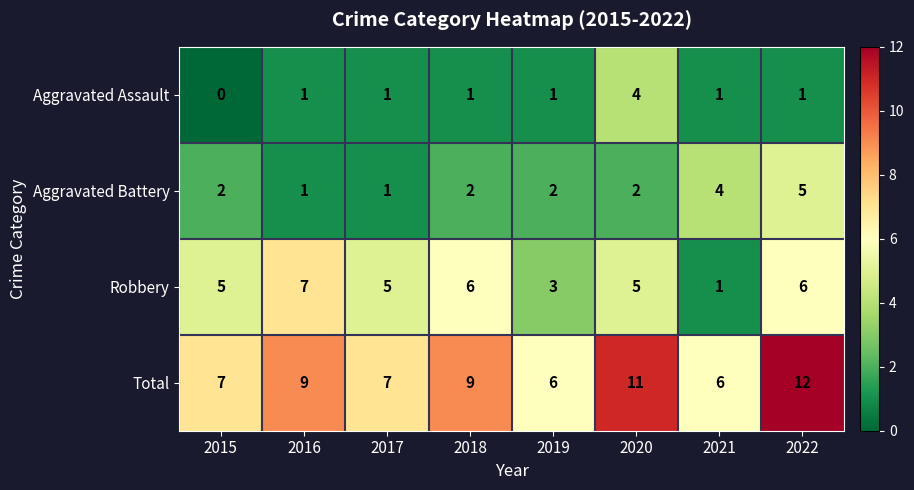

Which category has the highest value across all series?

2022